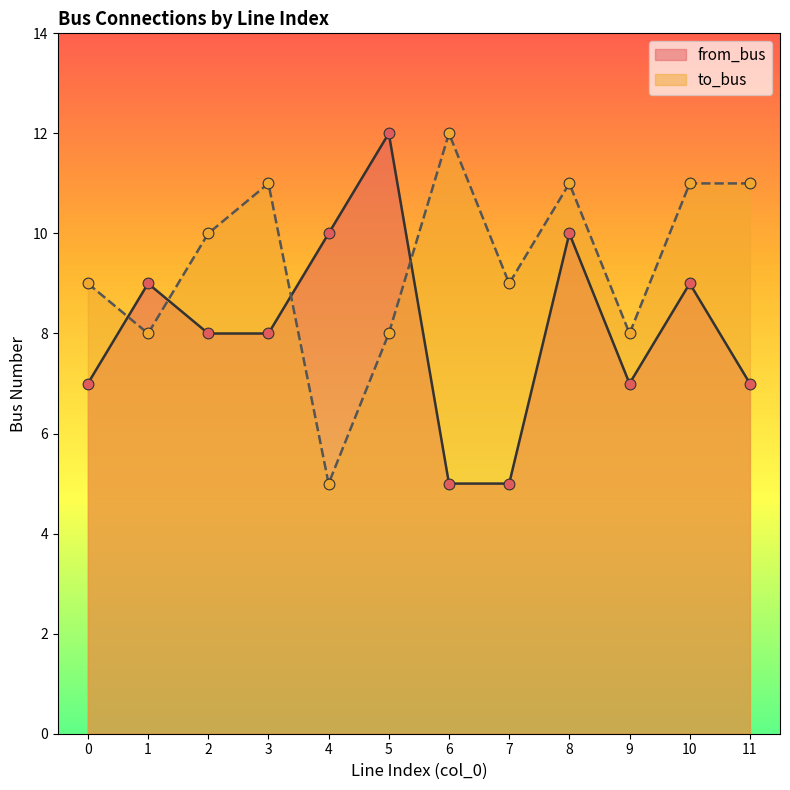

At which category is the sum across all series the highest?

8